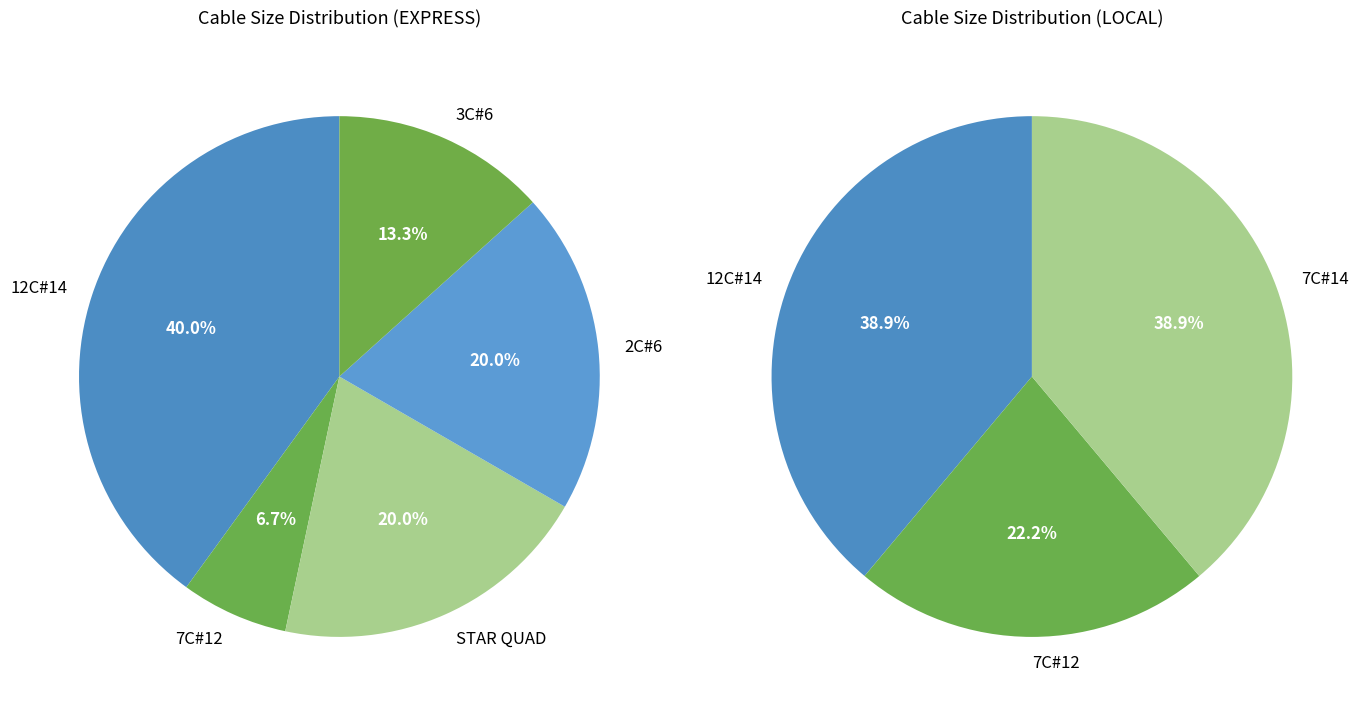

True or false: 2C#6 accounts for 24% of the total.

False